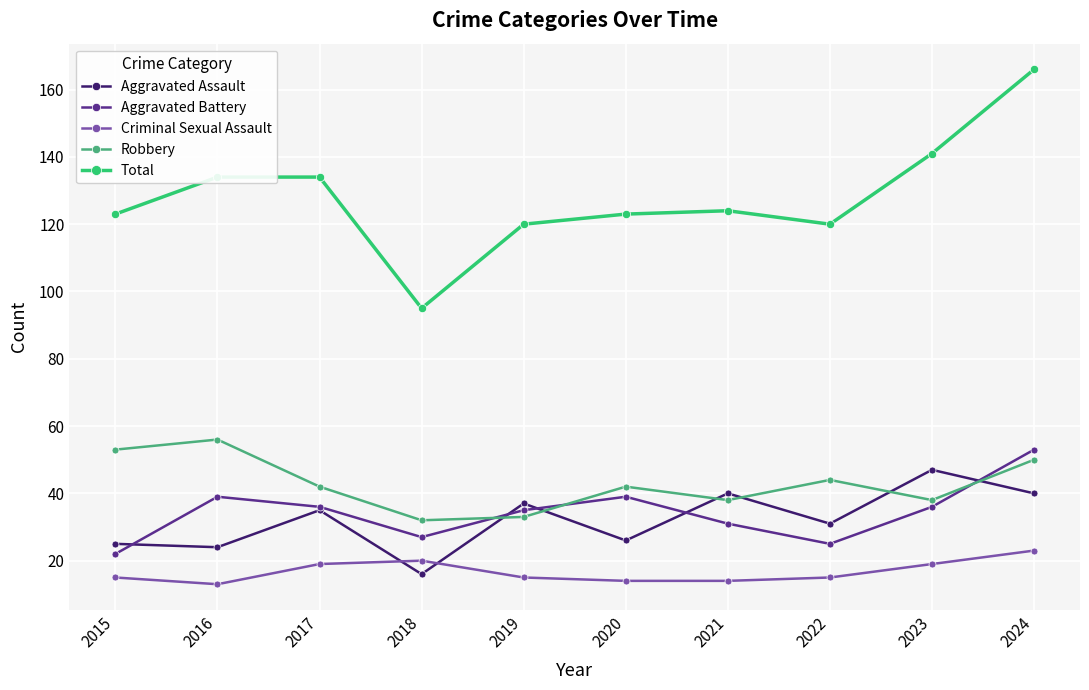

Which series changed the most between 2018 and 2022?

Total